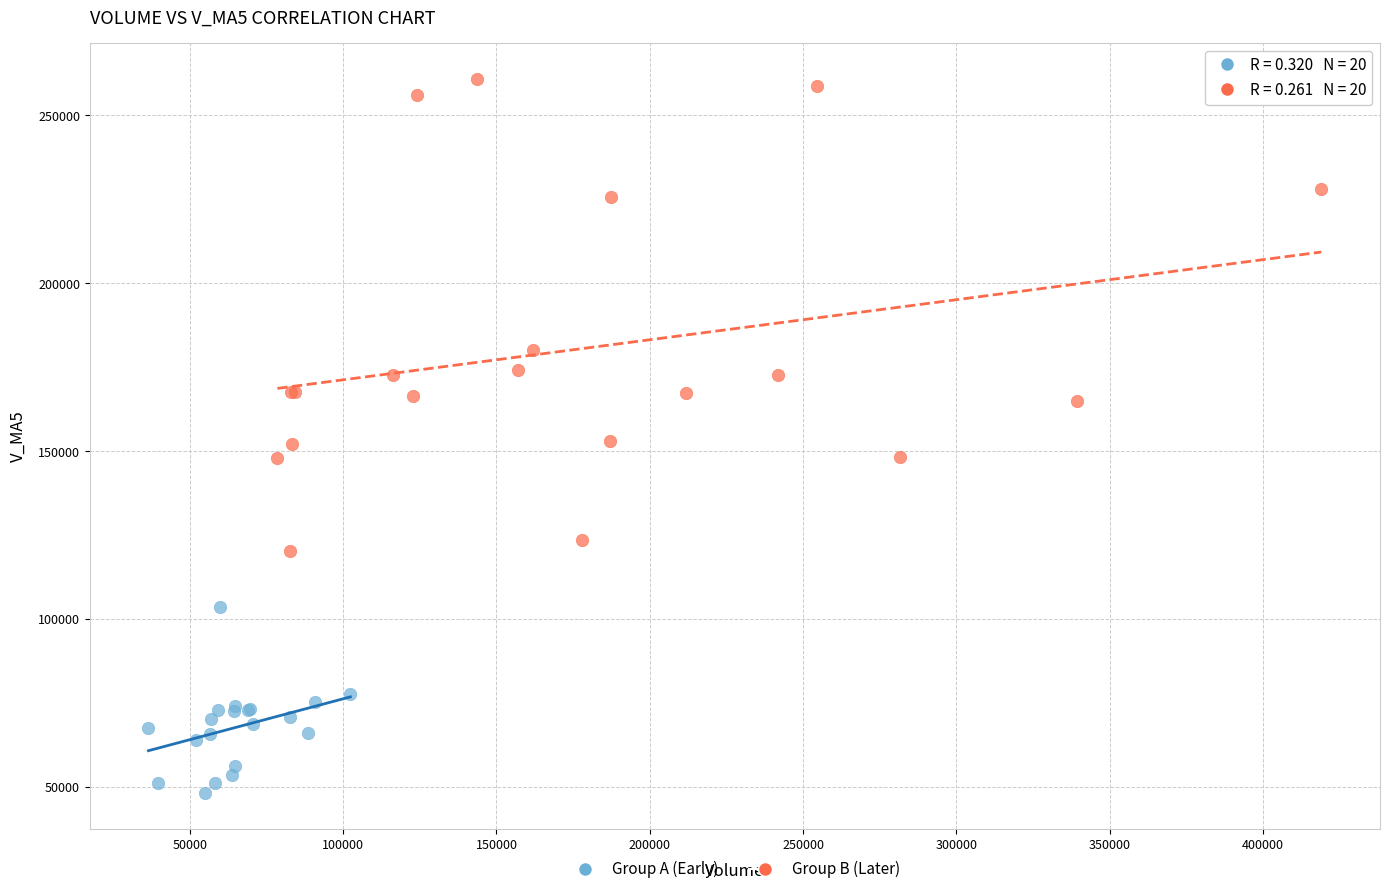

Which series reaches the minimum Y coordinate?

Group A (Early)